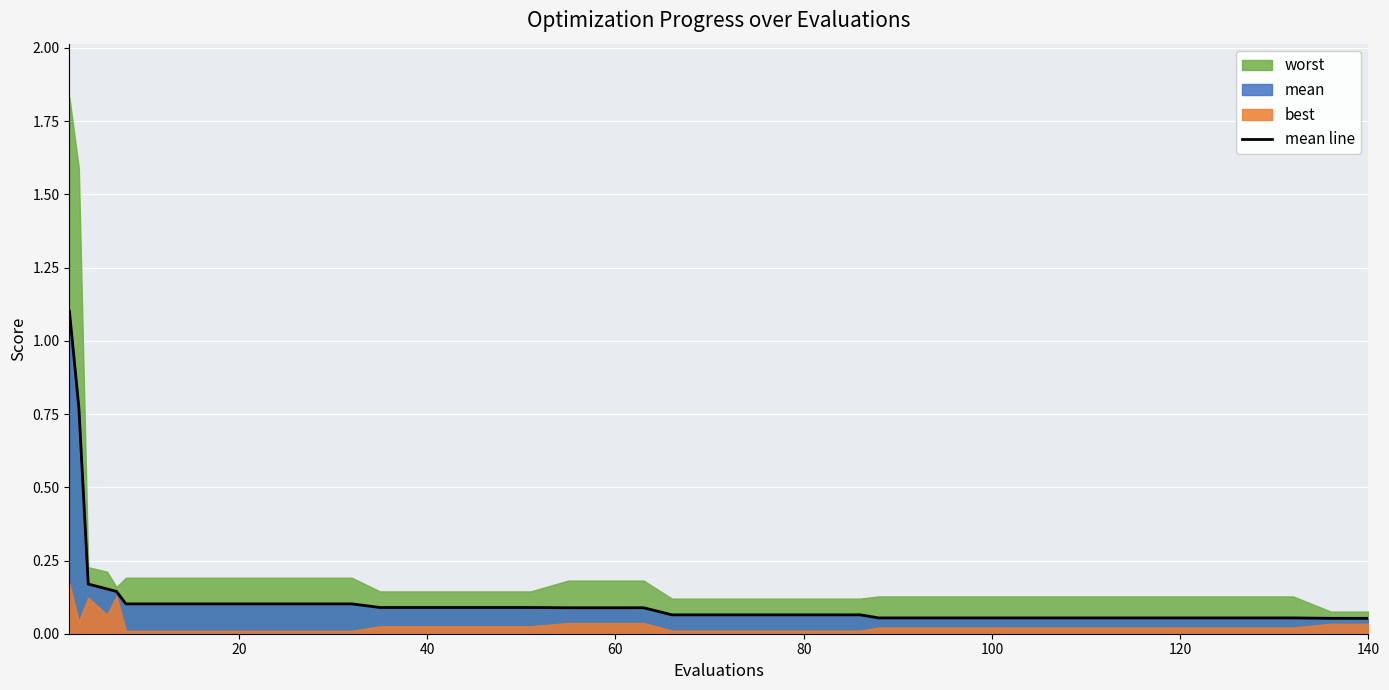

What is the difference between the second highest and second lowest values?

0.7